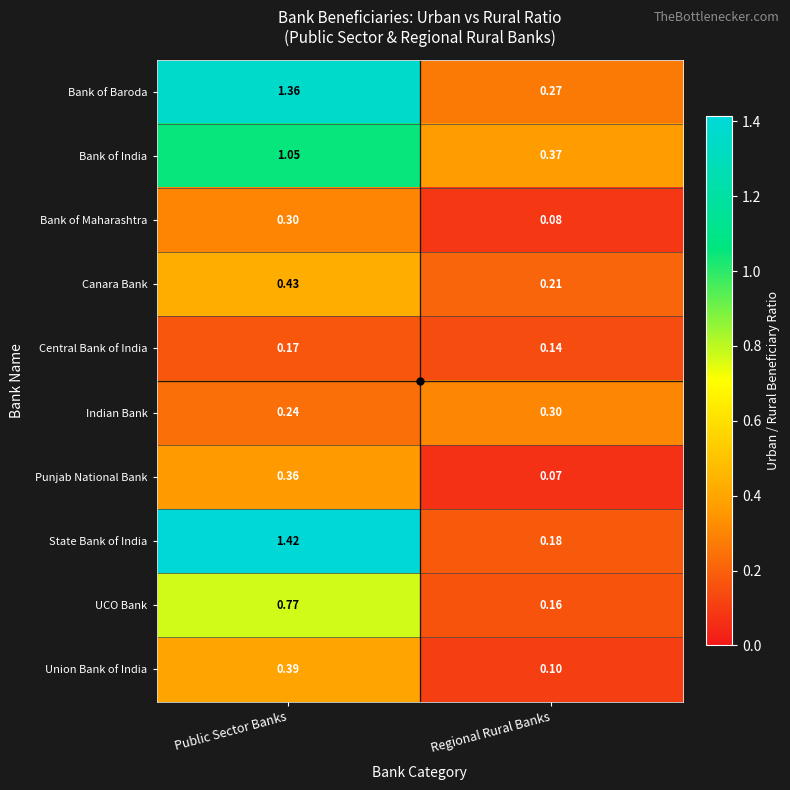

Which series has the largest total across all categories?

Bank of Baroda